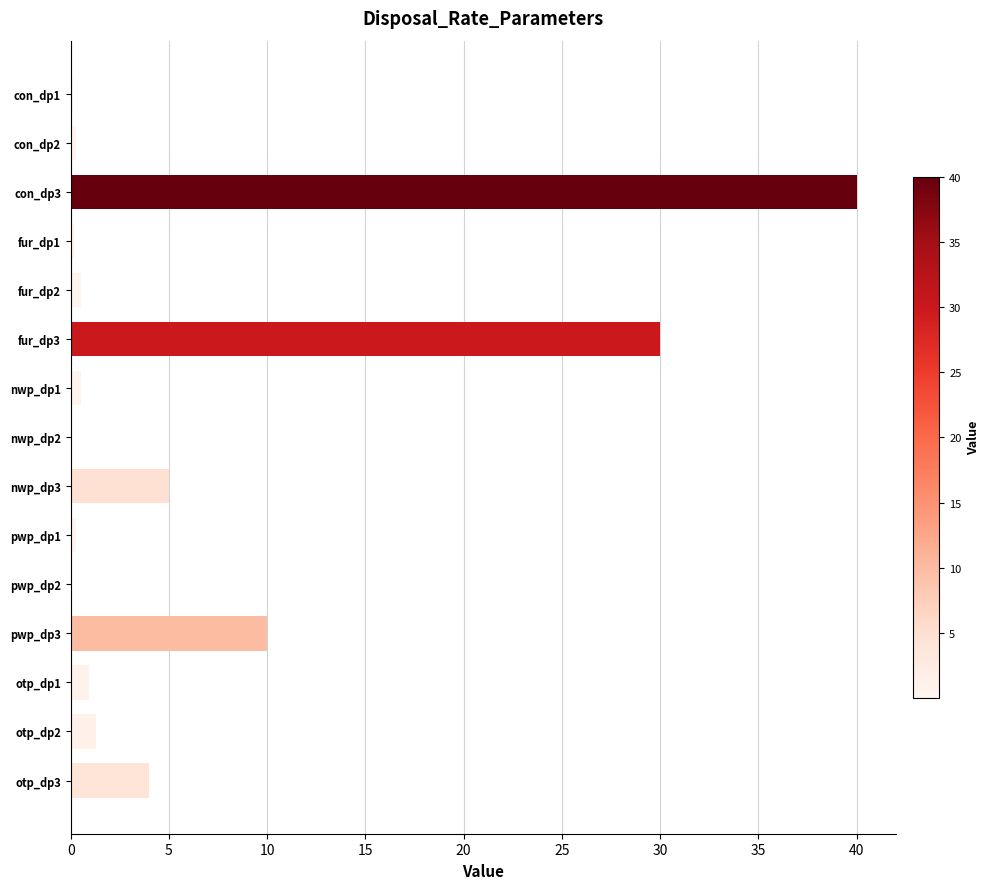

True or false: the data shows 0.5 at fur_dp2.

True